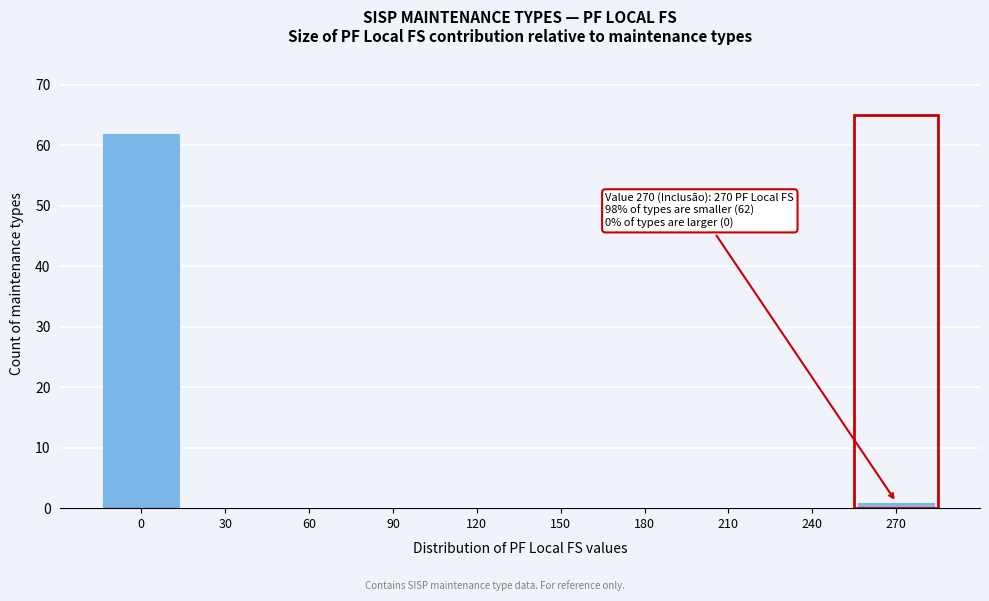

Reading right to left, transcribe all the data shown in this chart.

270=1	240=0	210=0	180=0	150=0	120=0	90=0	60=0	30=0	0=62